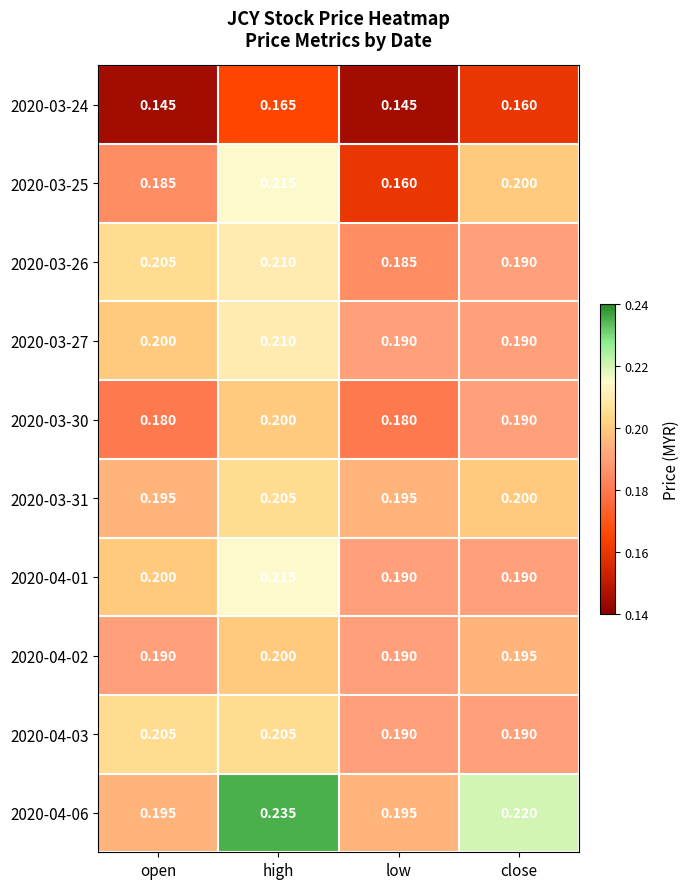

Count the number of data series in this chart.

10